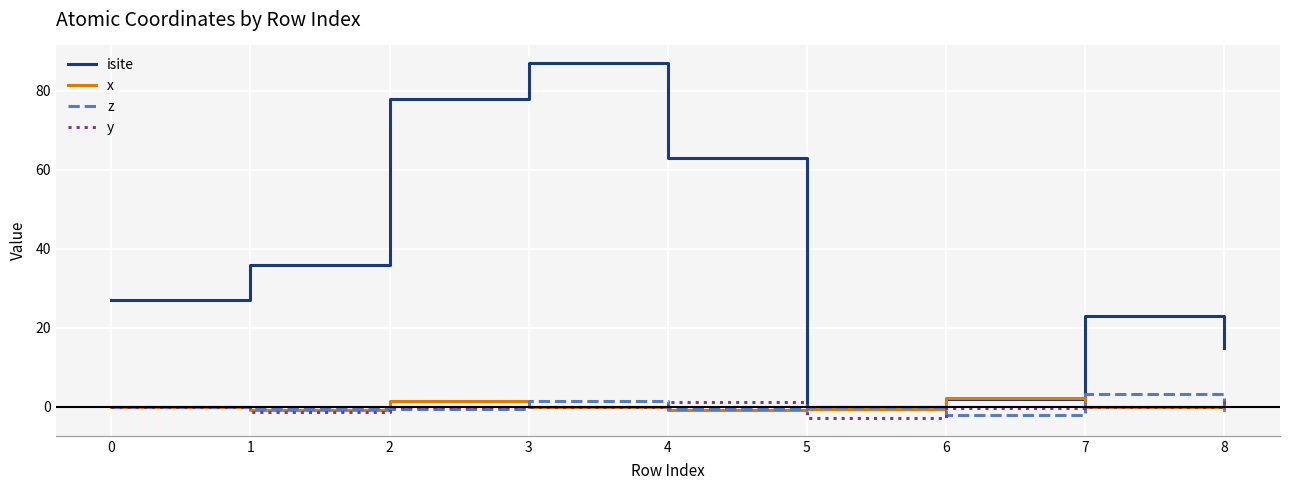

At which category does the chart reach its peak across all series?

3